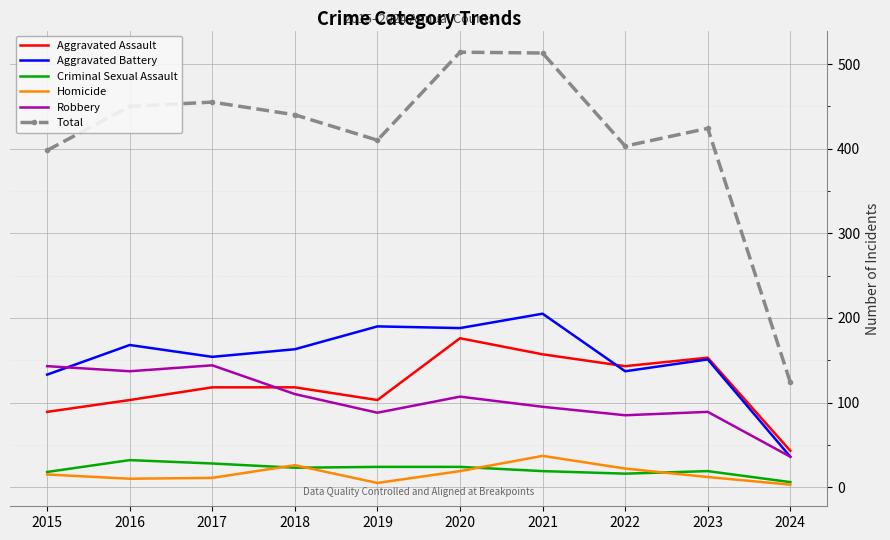

What is the greatest value displayed?

514